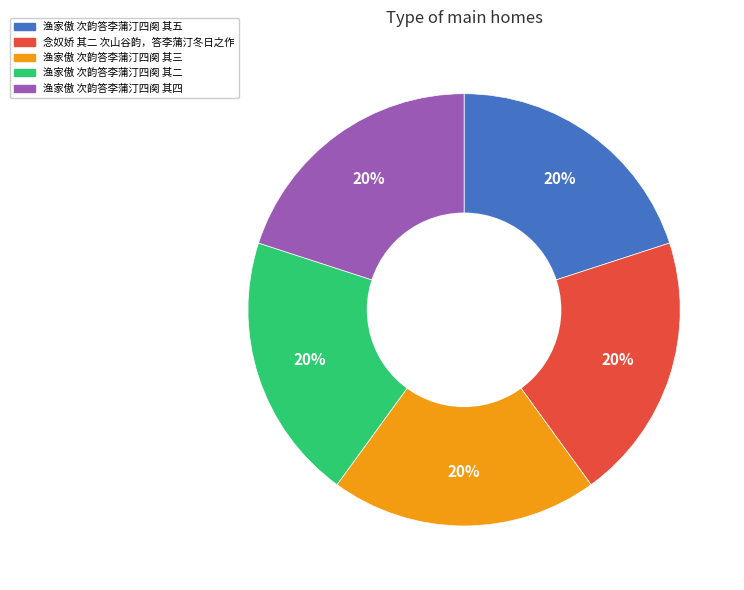

Count the number of slices in the pie.

5